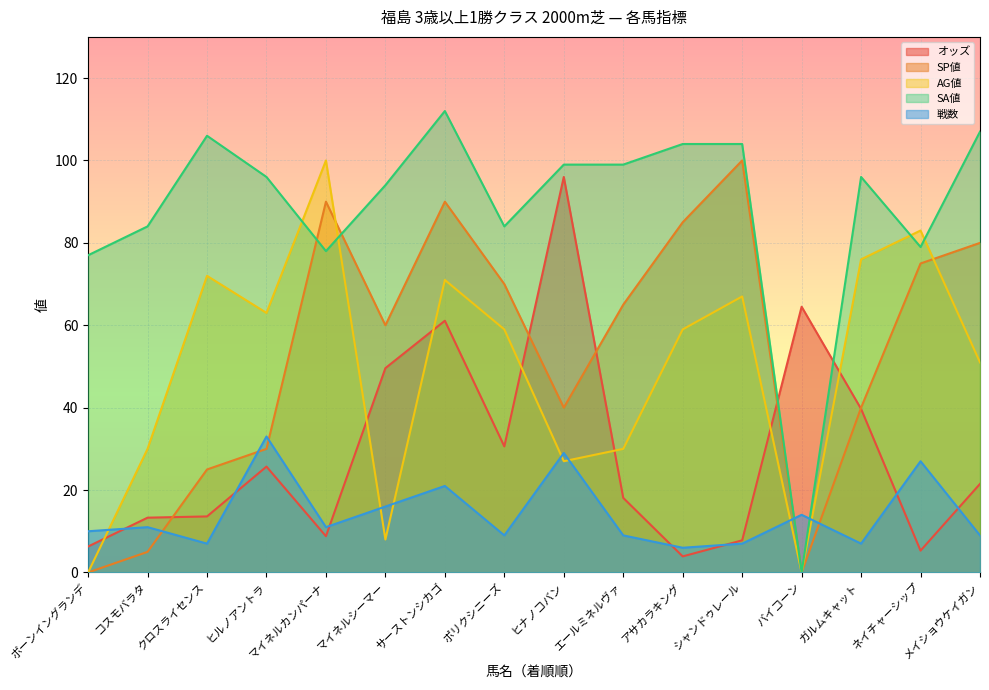

Is the value of SP値 at エールミネルヴァ greater than the value of 戦数 at ガルムキャット?

Yes